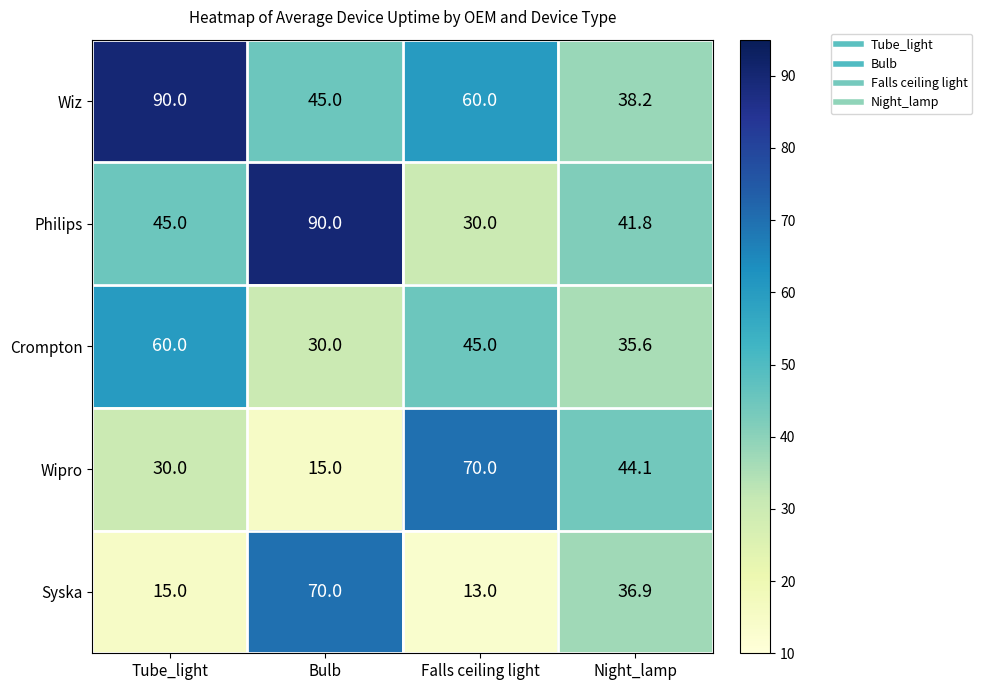

What is the minimum value shown in the chart?

13.0